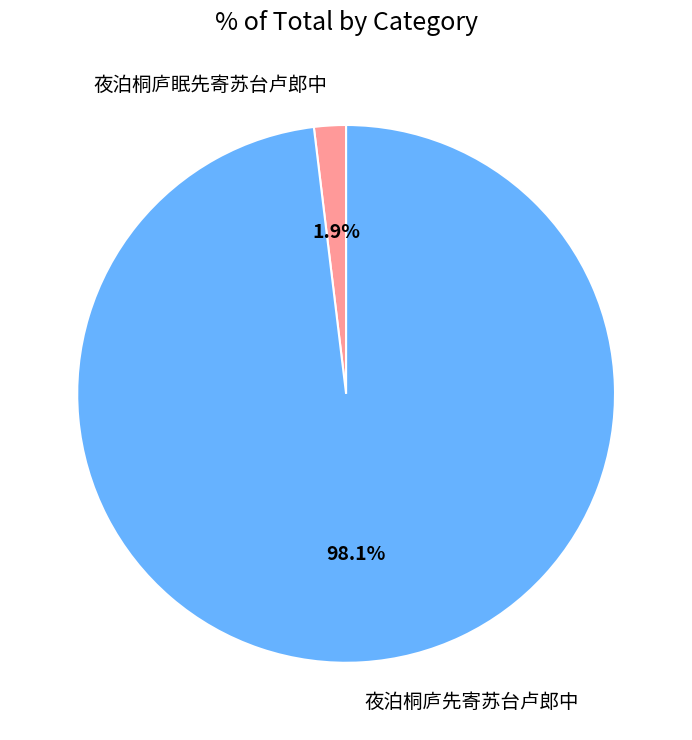

How many segments does this pie chart have?

2